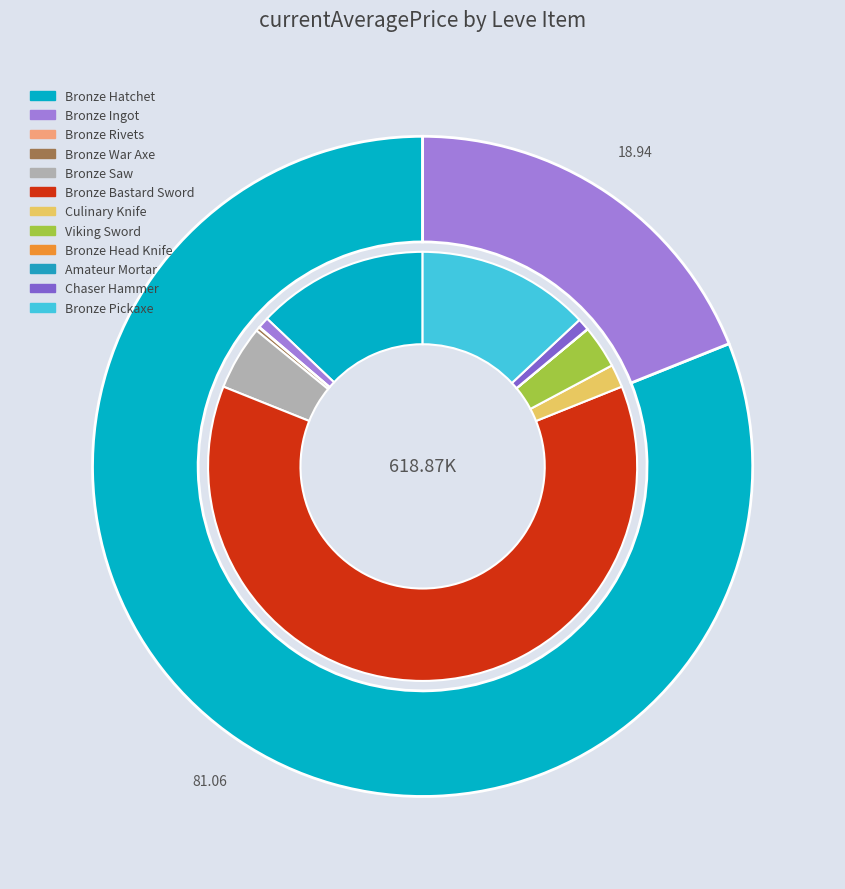

Which series changed the most between Bronze Ingot and Bronze War Axe?

inner